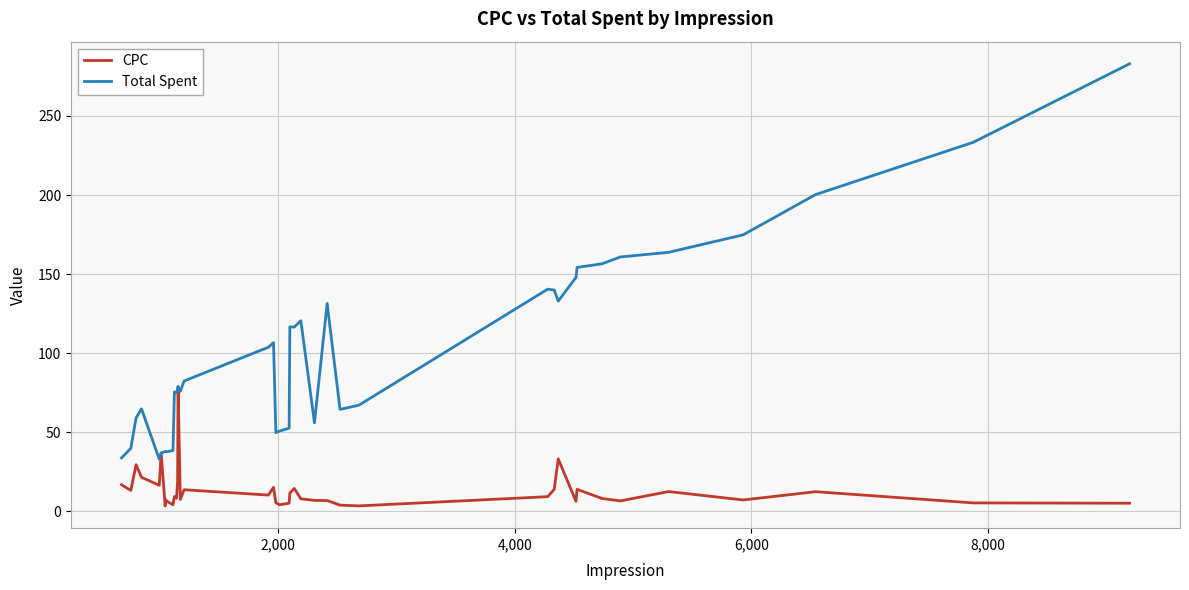

What are all the series names shown in the legend?

CPC, Total Spent